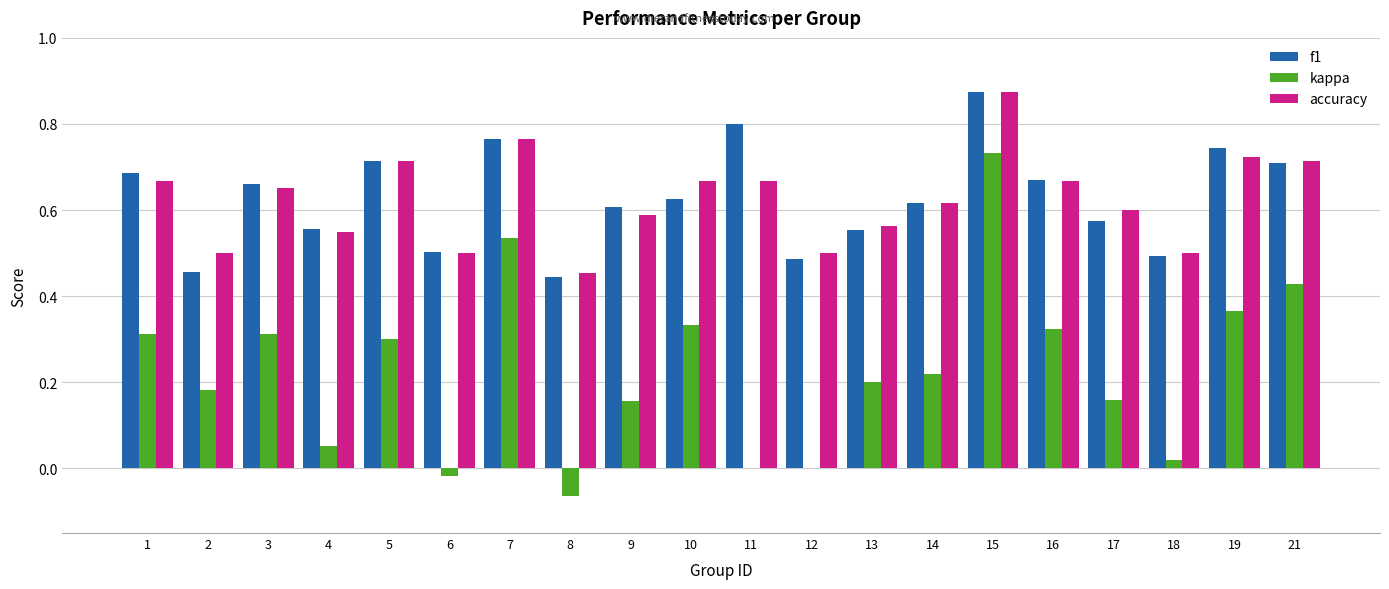

What is the total value across all series at 21?

1.9